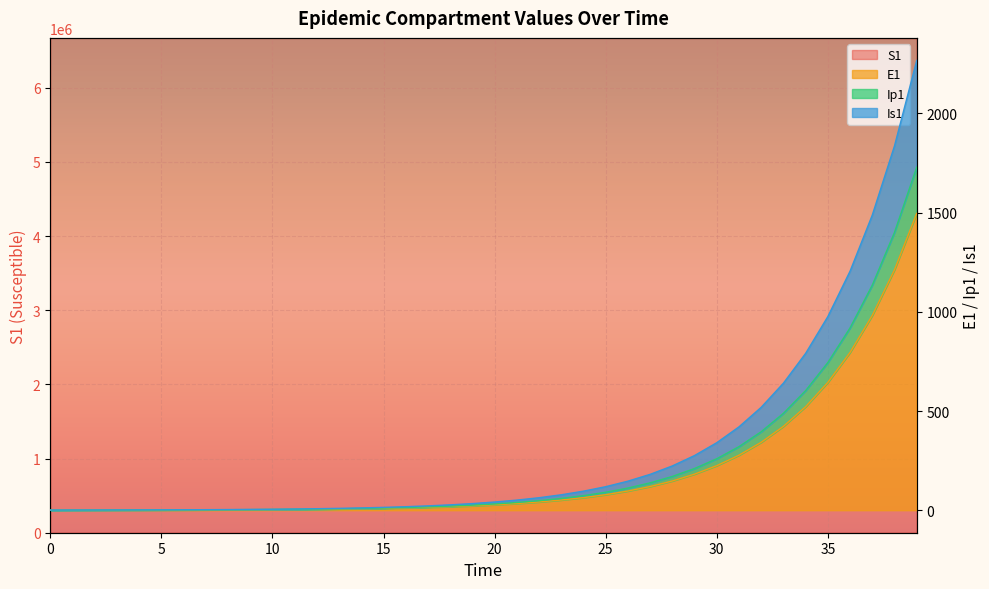

What is the value of the Ip1 point at the 10th from the left?

3.1